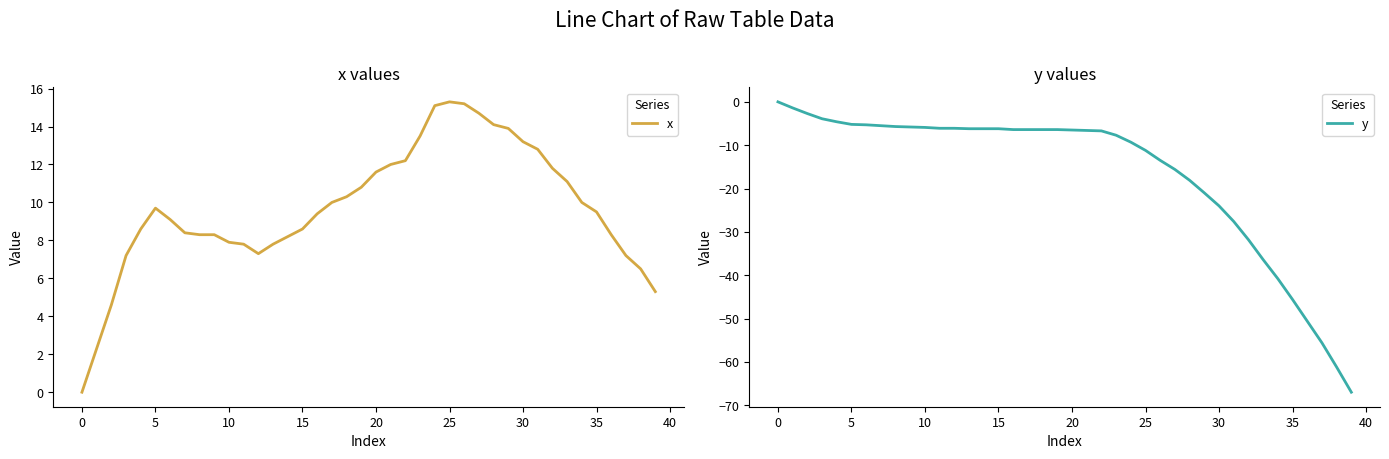

The x series shows -10.1 at 0. True or false?

False